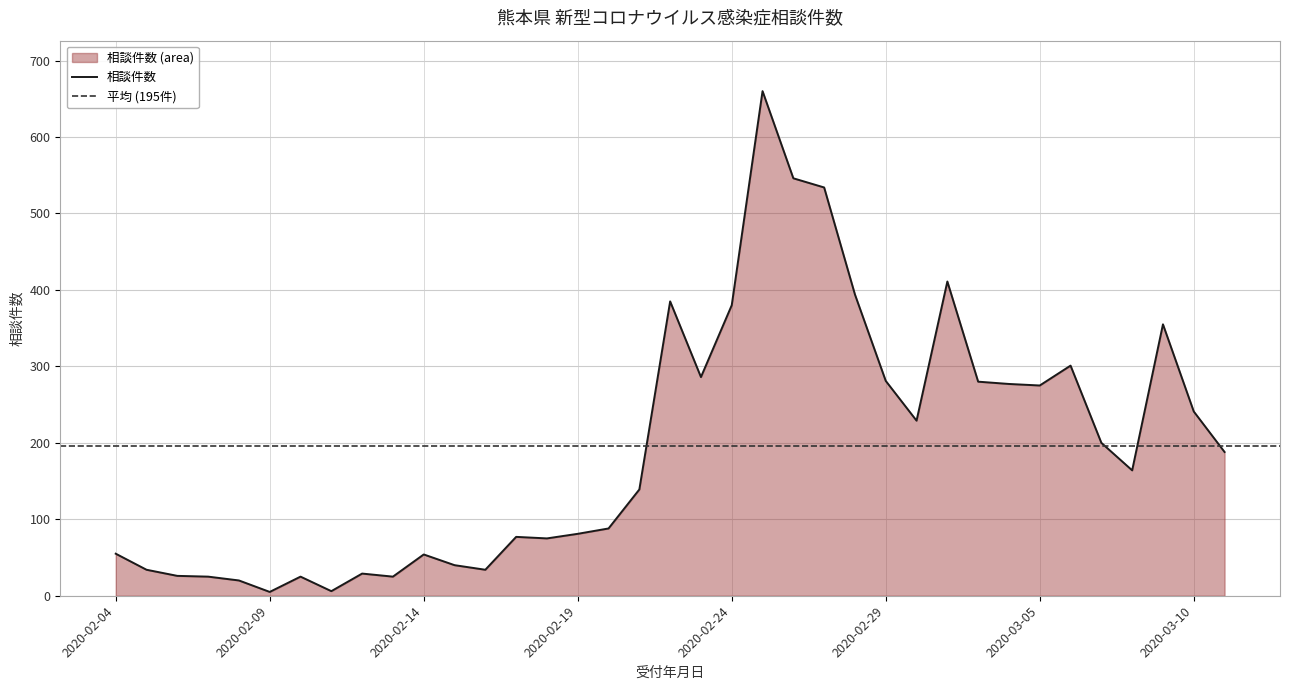

Reading left to right, what are all the values shown in this chart?

2020-02-04=55	2020-02-05=34	2020-02-06=26	2020-02-07=25	2020-02-08=20	2020-02-09=5	2020-02-10=25	2020-02-11=6	2020-02-12=29	2020-02-13=25	2020-02-14=54	2020-02-15=40	2020-02-16=34	2020-02-17=77	2020-02-18=75	2020-02-19=81	2020-02-20=88	2020-02-21=139	2020-02-22=385	2020-02-23=286	2020-02-24=380	2020-02-25=660	2020-02-26=546	2020-02-27=534	2020-02-28=394	2020-02-29=281	2020-03-01=229	2020-03-02=411	2020-03-03=280	2020-03-04=277	2020-03-05=275	2020-03-06=301	2020-03-07=200	2020-03-08=164	2020-03-09=355	2020-03-10=241	2020-03-11=188